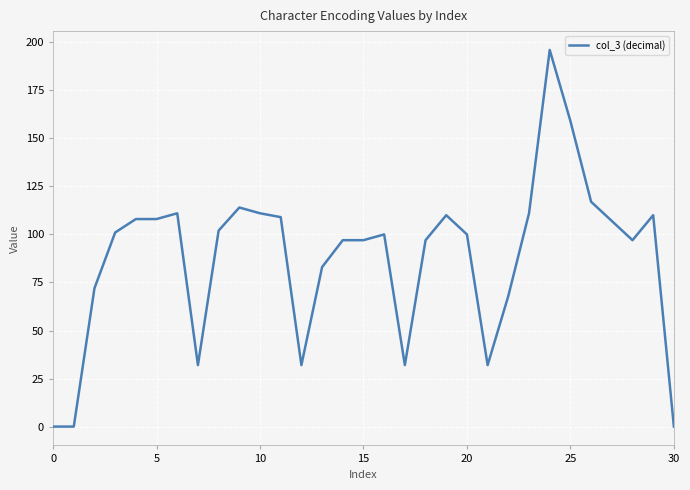

What is the greatest value displayed?

196